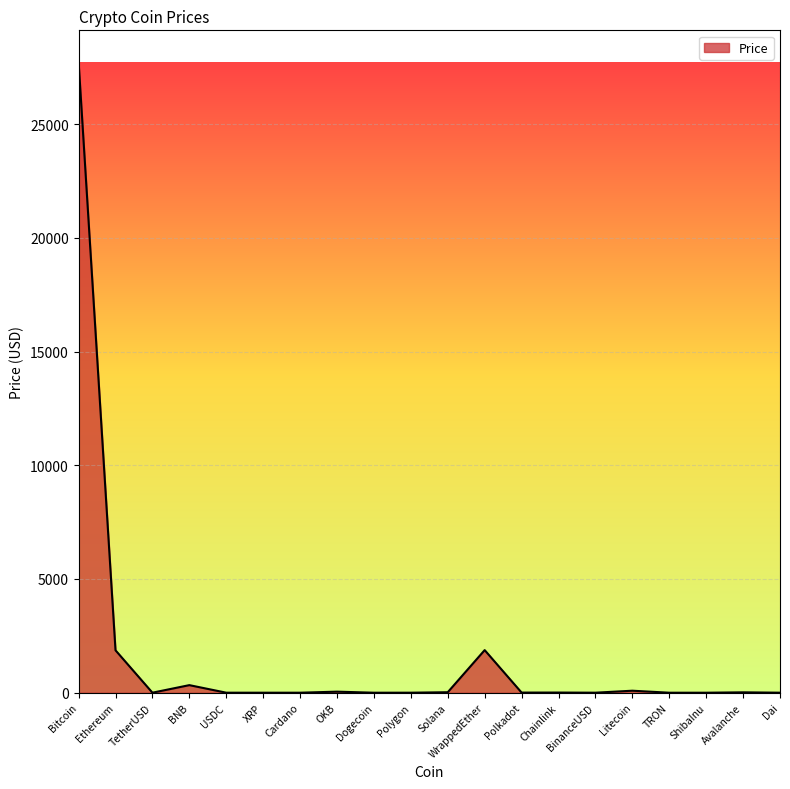

Between Avalanche and Bitcoin, which is larger?

Bitcoin